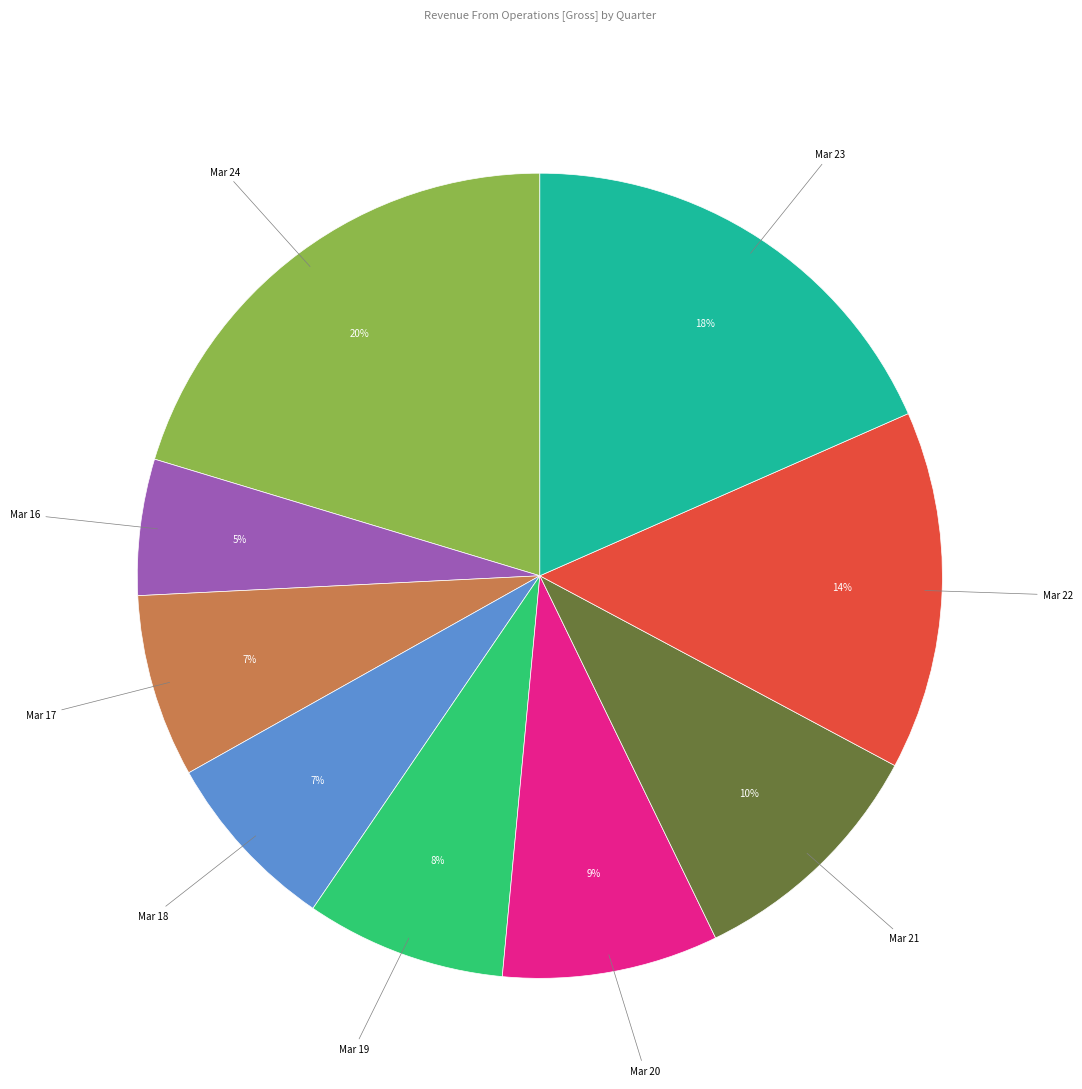

How many slices are in this pie chart?

9